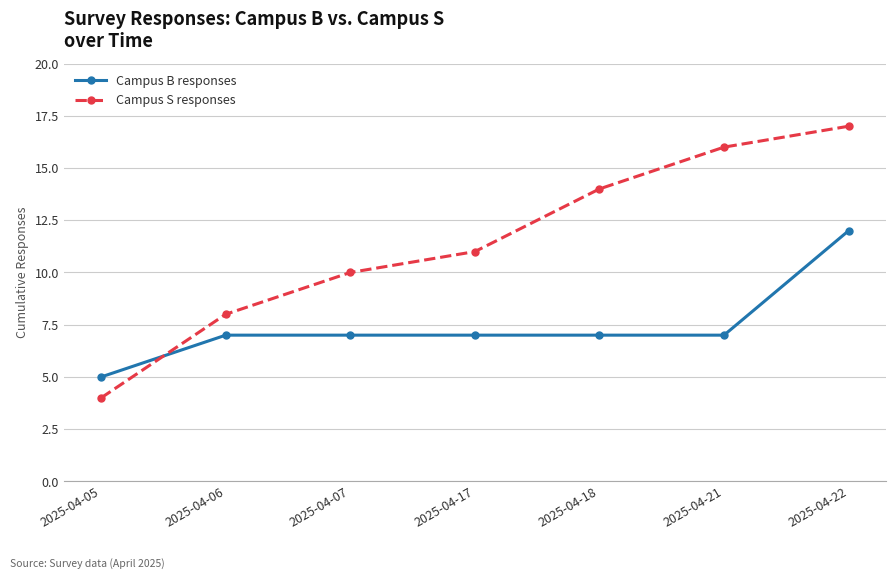

How many data points in Campus S responses are less than 11?

3